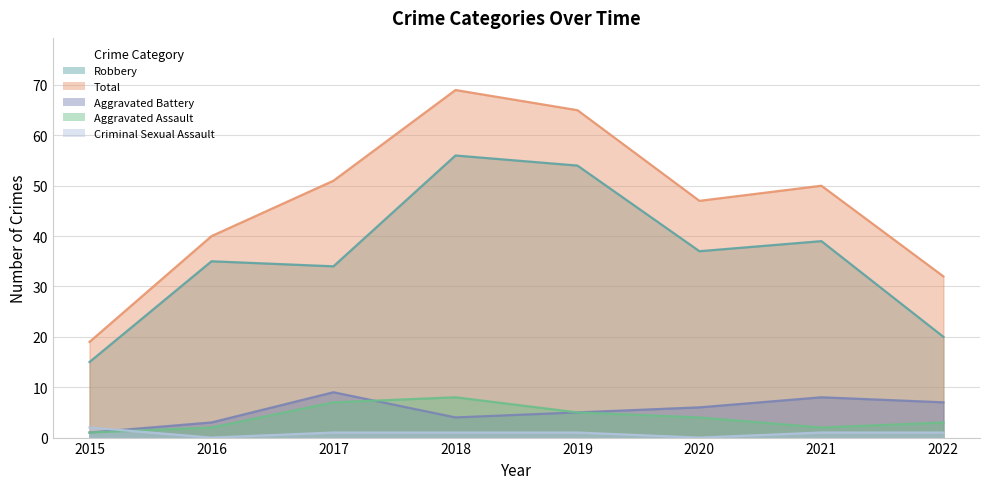

How many values in the Total series exceed 50?

3